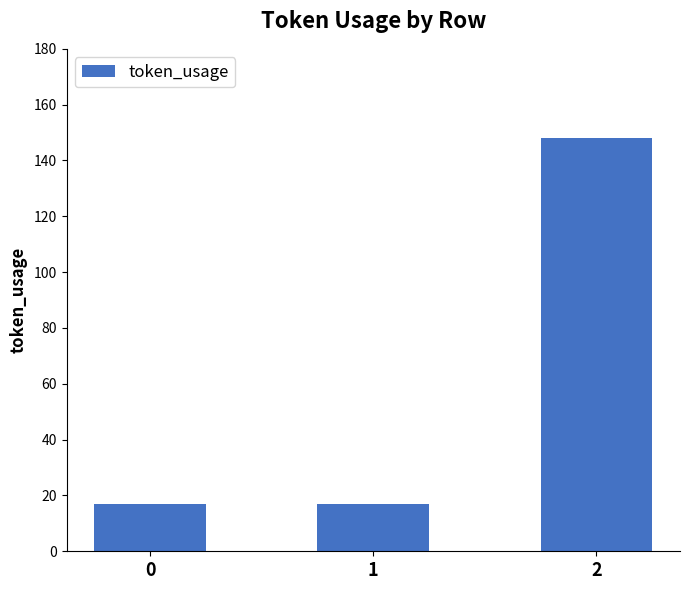

Which label corresponds to the largest value in the chart?

2